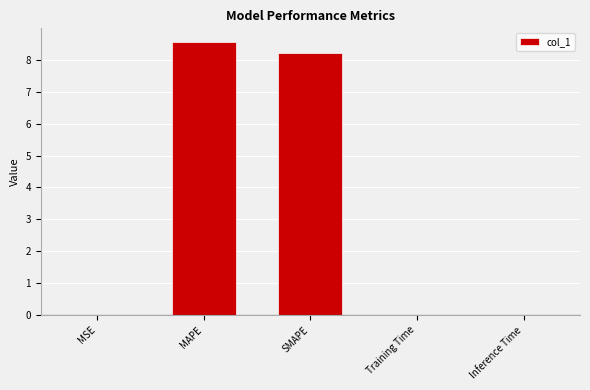

What is the sum of all values?

16.8